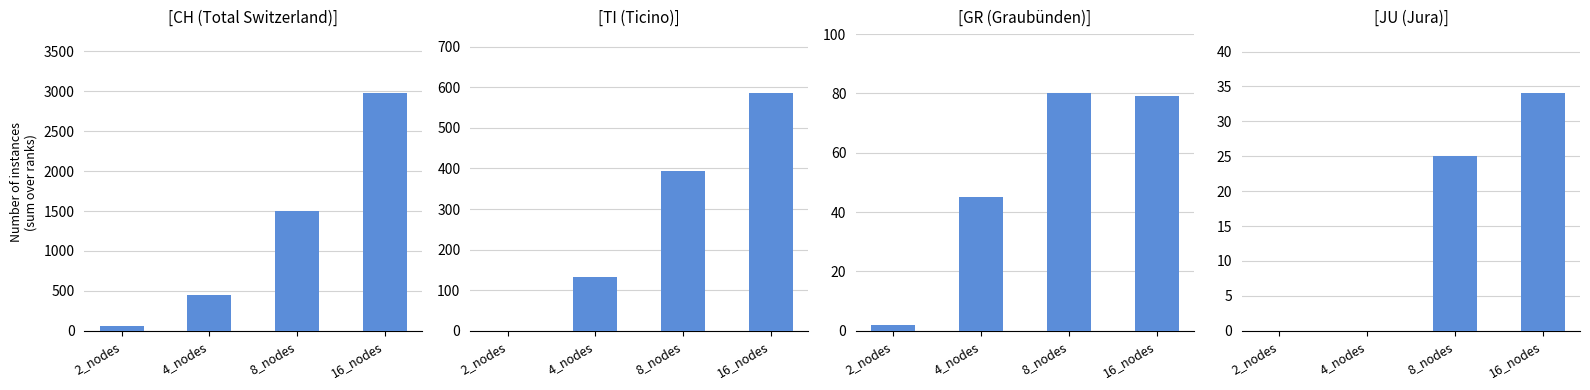

Rank the series at 2_nodes from lowest to highest value.

TI, JU, GR, CH